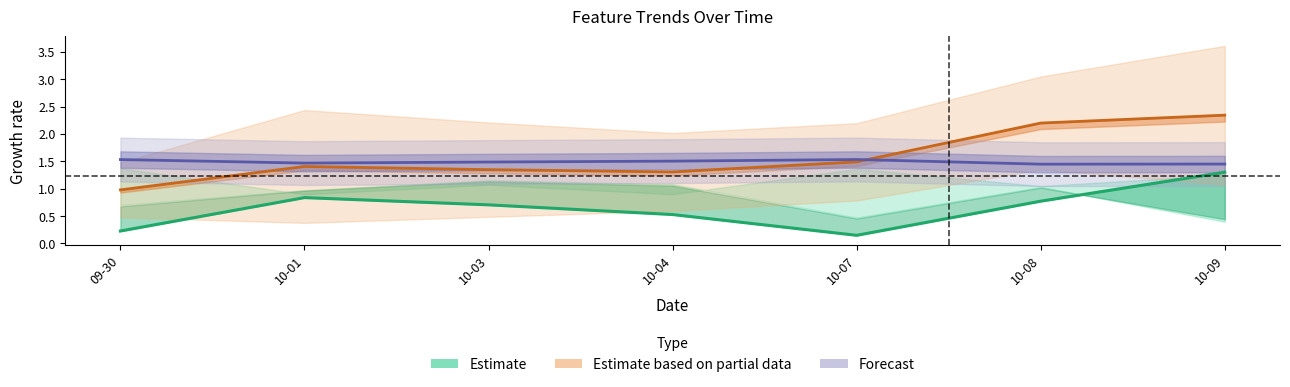

How many interior local valleys does the Forecast series have?

2